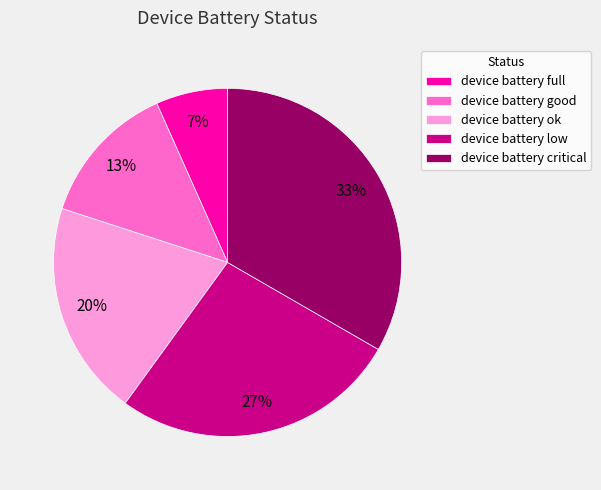

How many slices are in this pie chart?

5